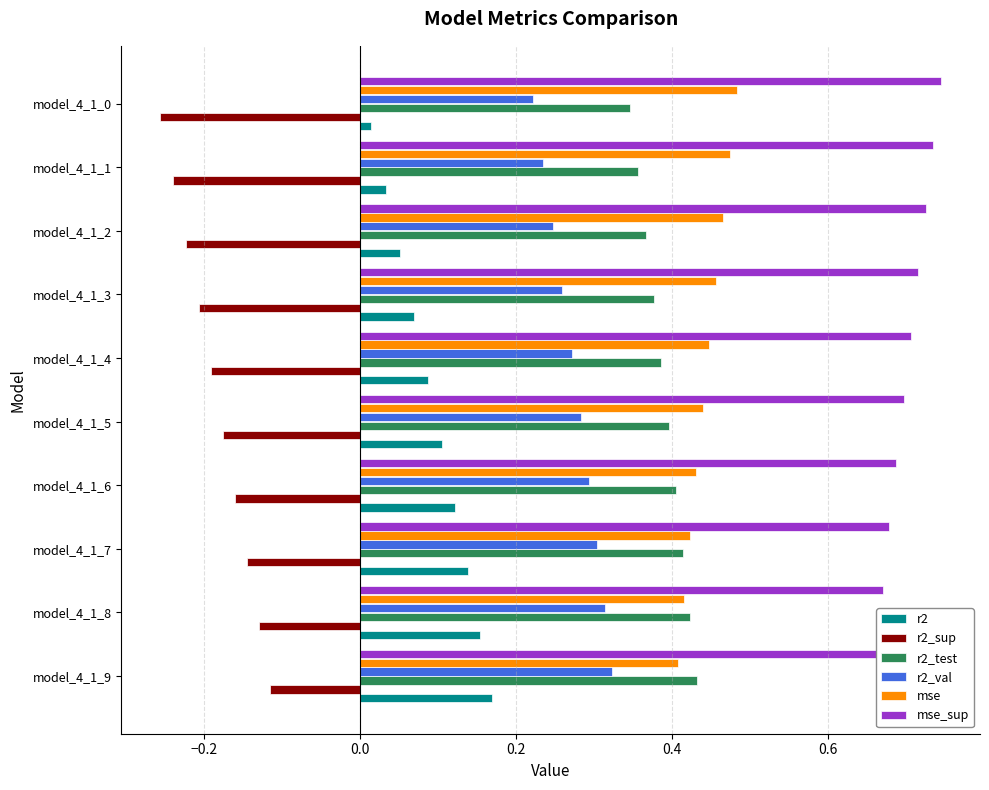

What is the spread (max minus min) of values at model_4_1_3?

0.9